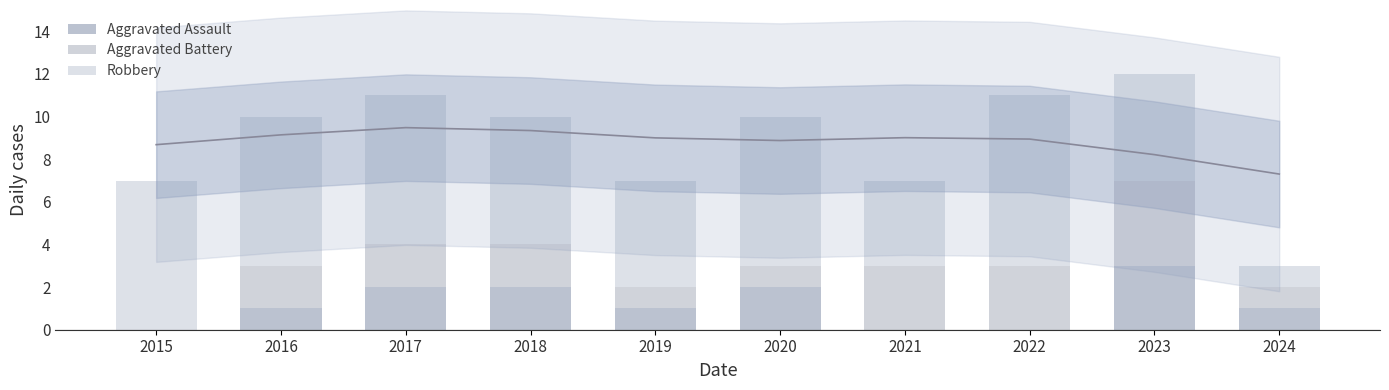

At which label is Aggravated Assault closest to 1?

2016